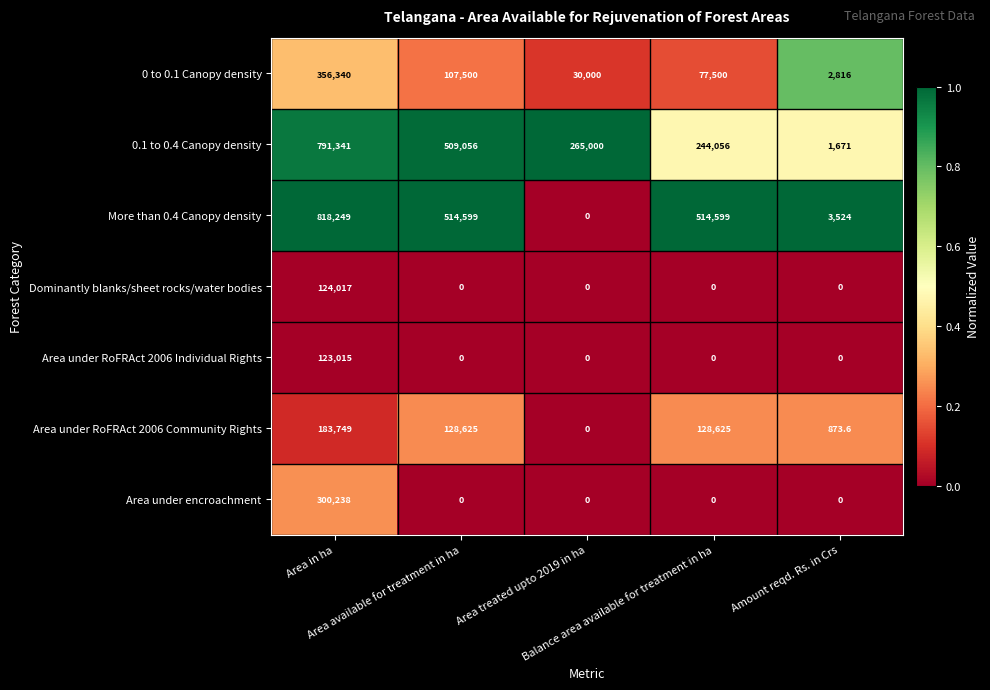

At how many categories does at least one series exceed 422943?

3